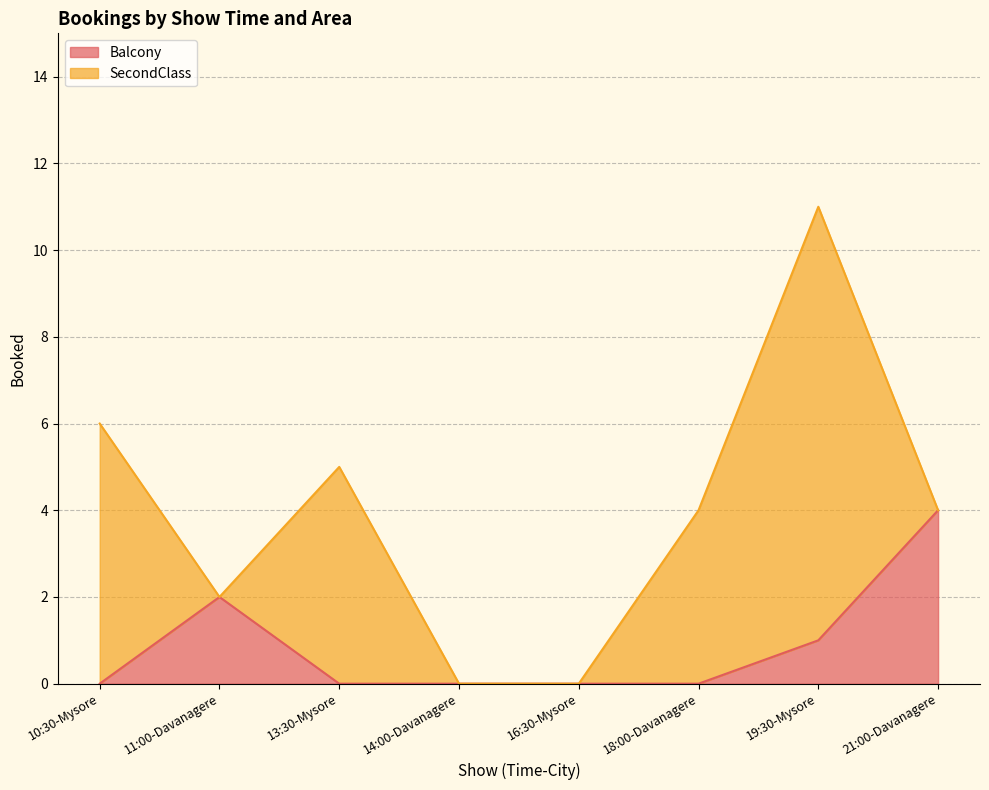

Rank the categories by value from highest to lowest.

21:00-Davanagere, 11:00-Davanagere, 19:30-Mysore, 10:30-Mysore, 13:30-Mysore, 14:00-Davanagere, 16:30-Mysore, 18:00-Davanagere